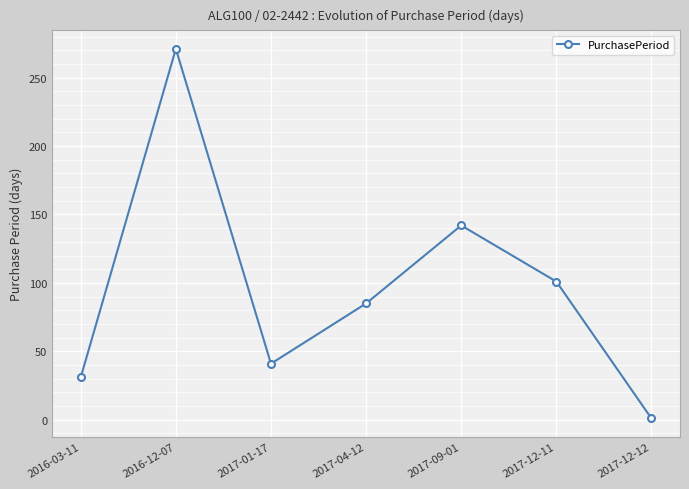

Where is the first local minimum?

2017-01-17